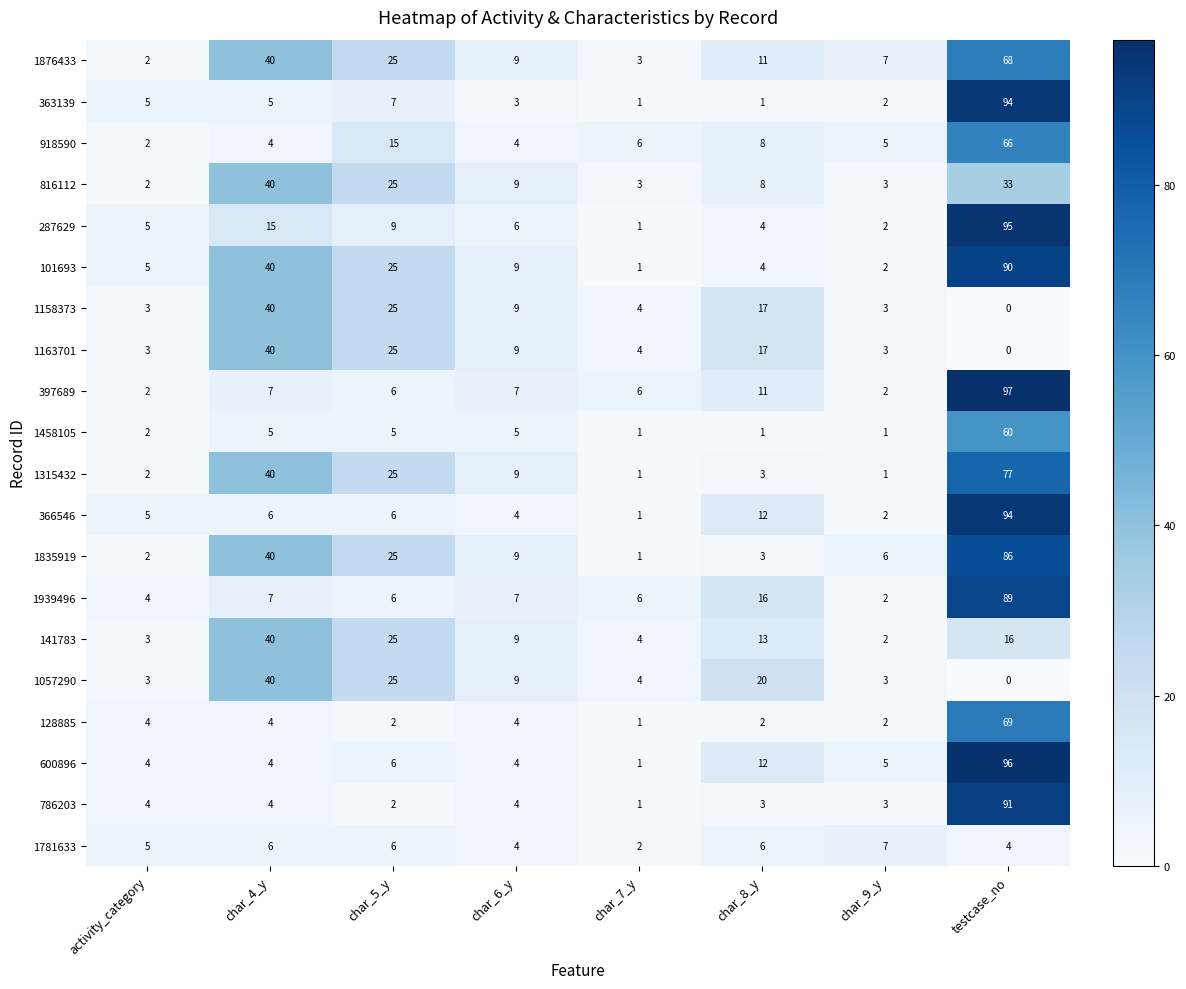

What is the difference between the maximum and minimum values in the 1939496 series?

87